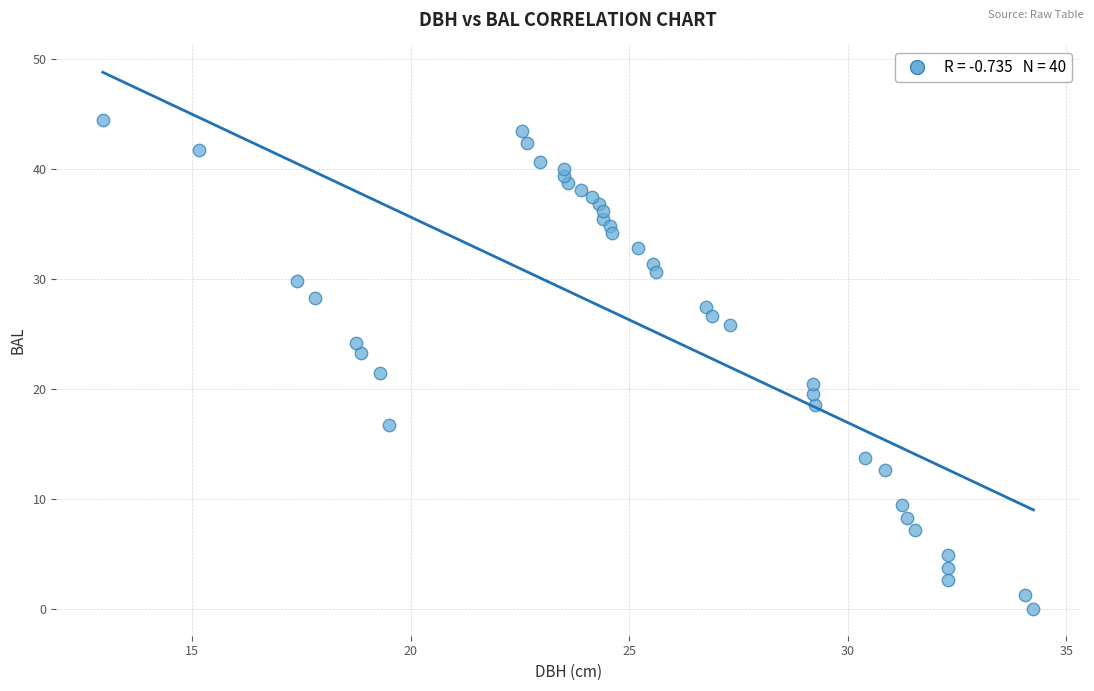

What is the range of X values (max minus min)?

21.3